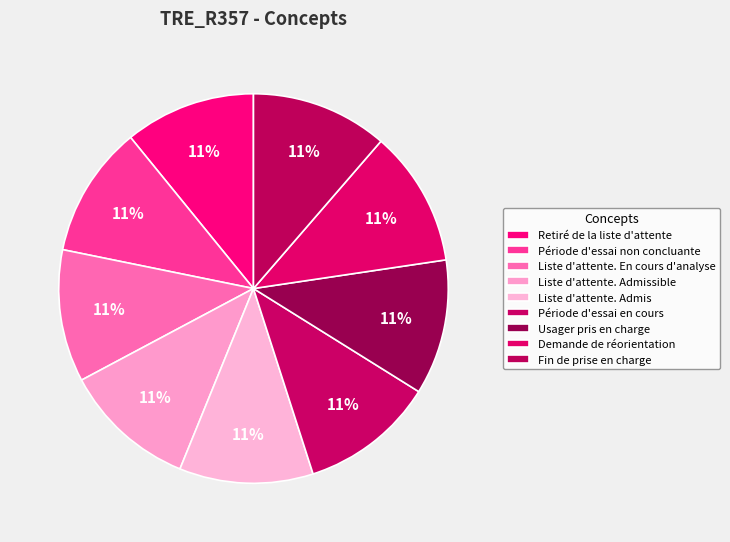

To the nearest percent, what percentage of the pie is Liste d'attente. En cours d'analyse?

11%